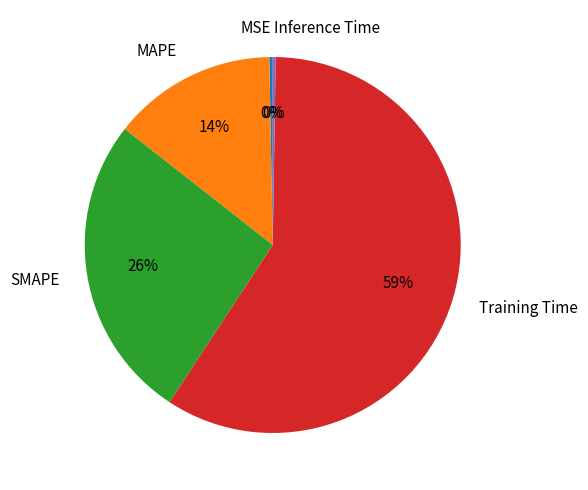

To the nearest percent, what is the difference between the MSE and MAPE slice percentages?

14%